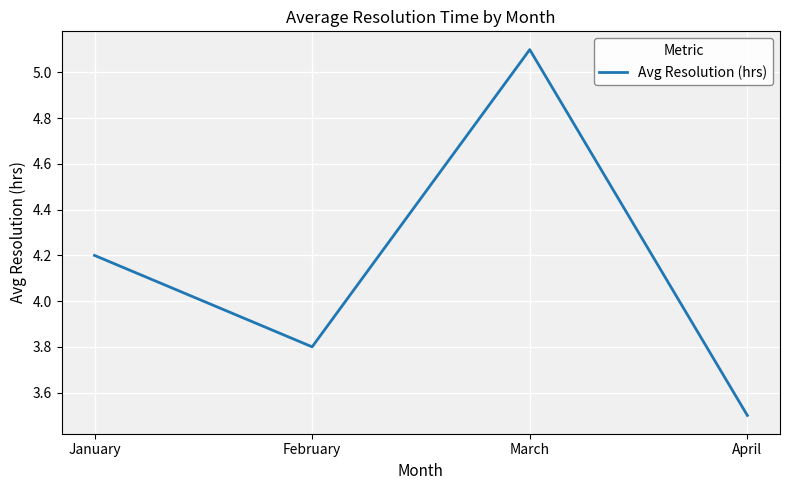

What is the change in value from February to March?

+1.3